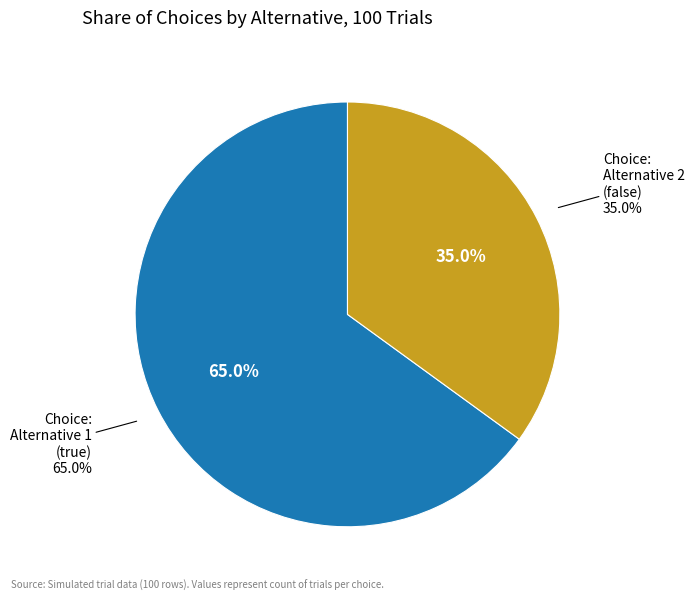

To the nearest percent, what is the combined percentage of Choice: Alternative 2 (false) and Choice: Alternative 1 (true)?

100%